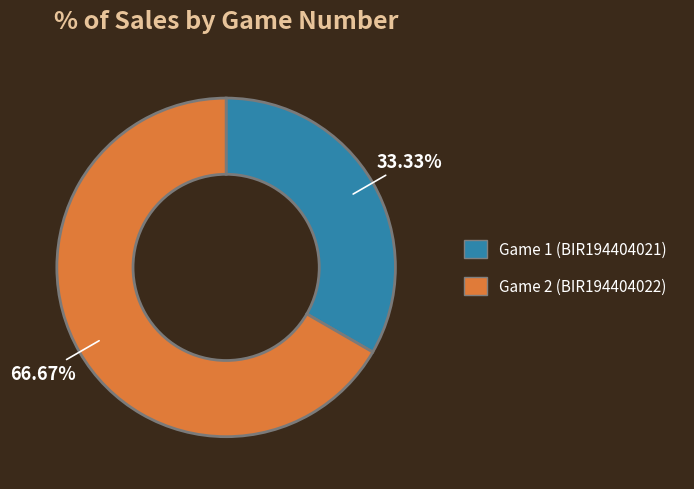

Does any single category account for the majority?

Yes